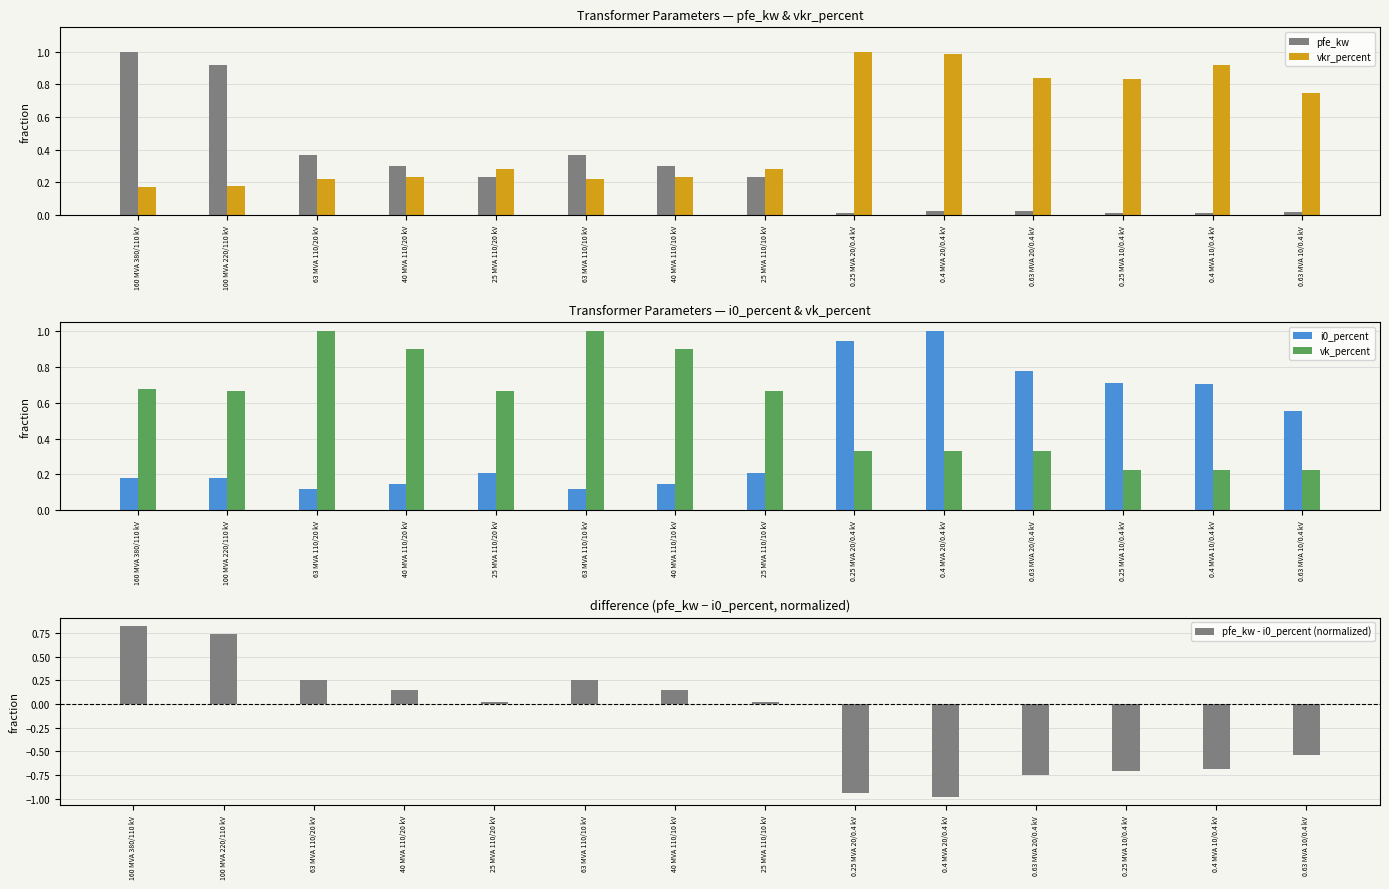

Rank the series at 40 MVA 110/20 kV from lowest to highest value.

i0_percent, pfe_kw - i0_percent (normalized), vkr_percent, pfe_kw, vk_percent